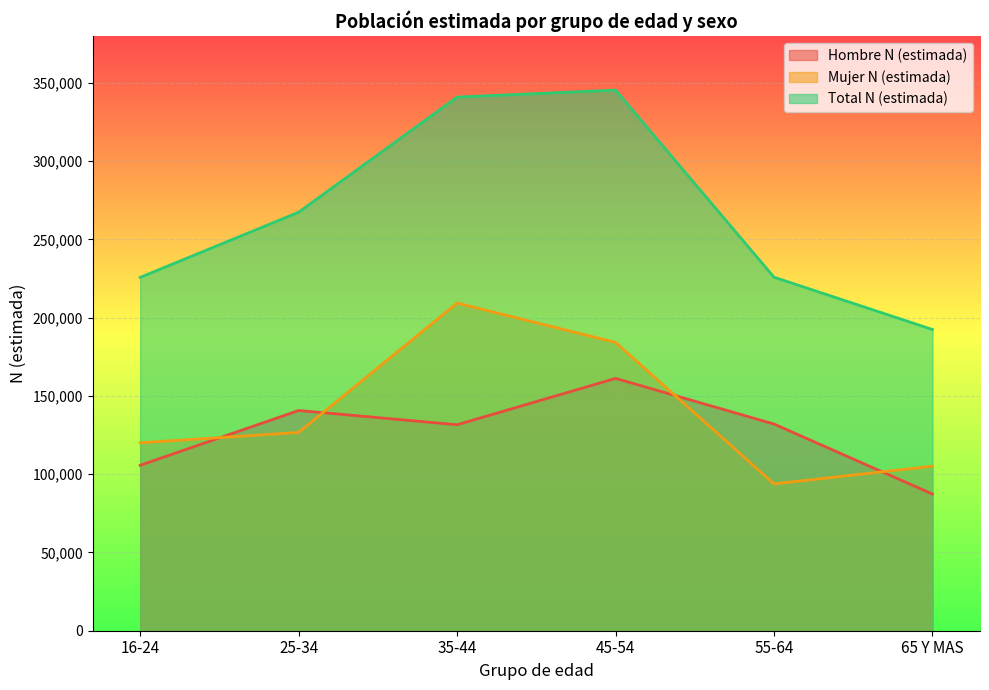

What is the smallest value displayed?

87335